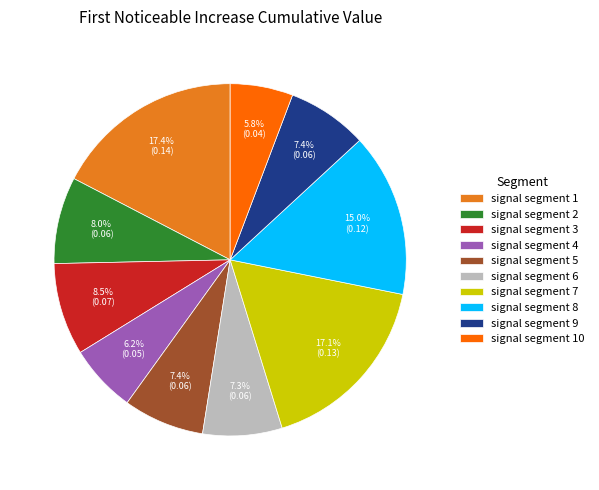

Is there a majority slice in this chart?

No